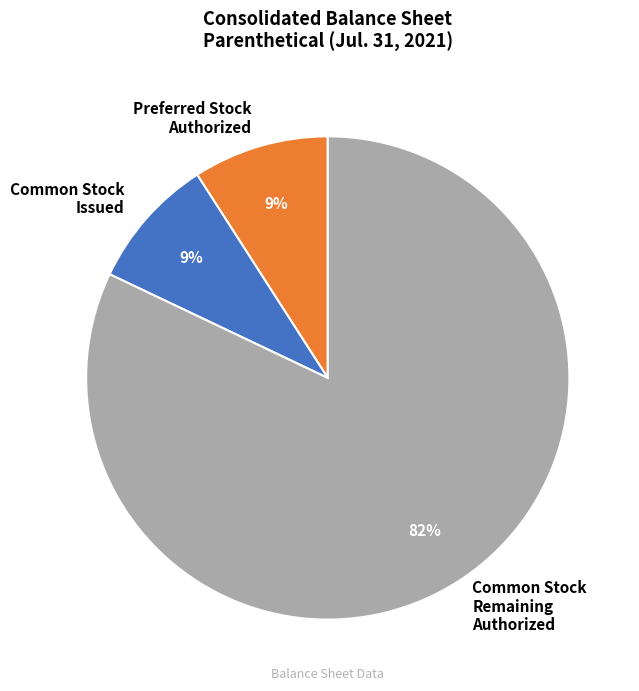

What is the ratio of the value at Common Stock Issued to the value at Preferred Stock Authorized?

1.0